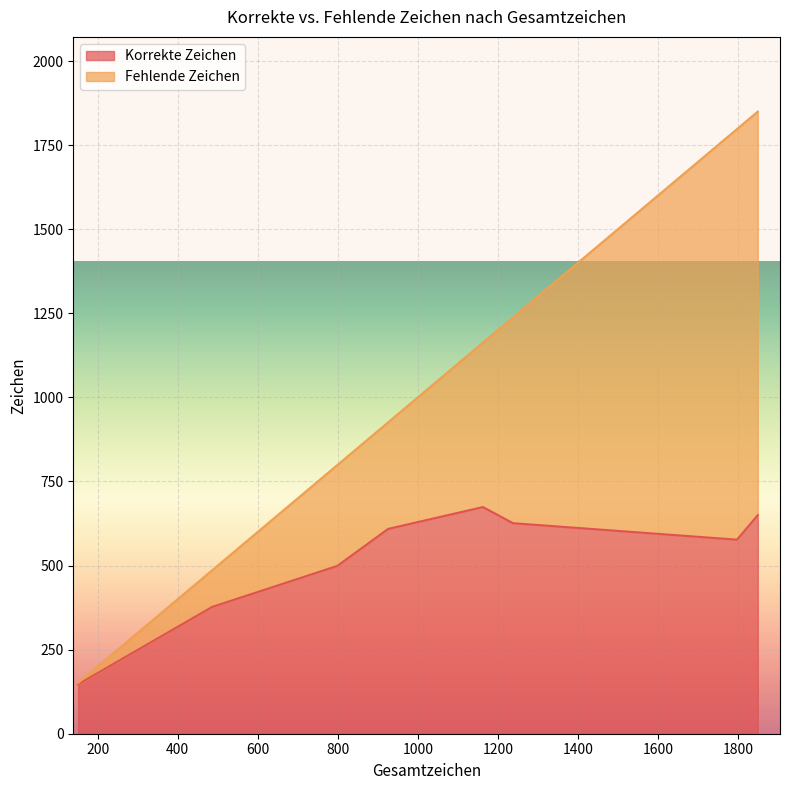

At which category is the sum across all series the highest?

1850